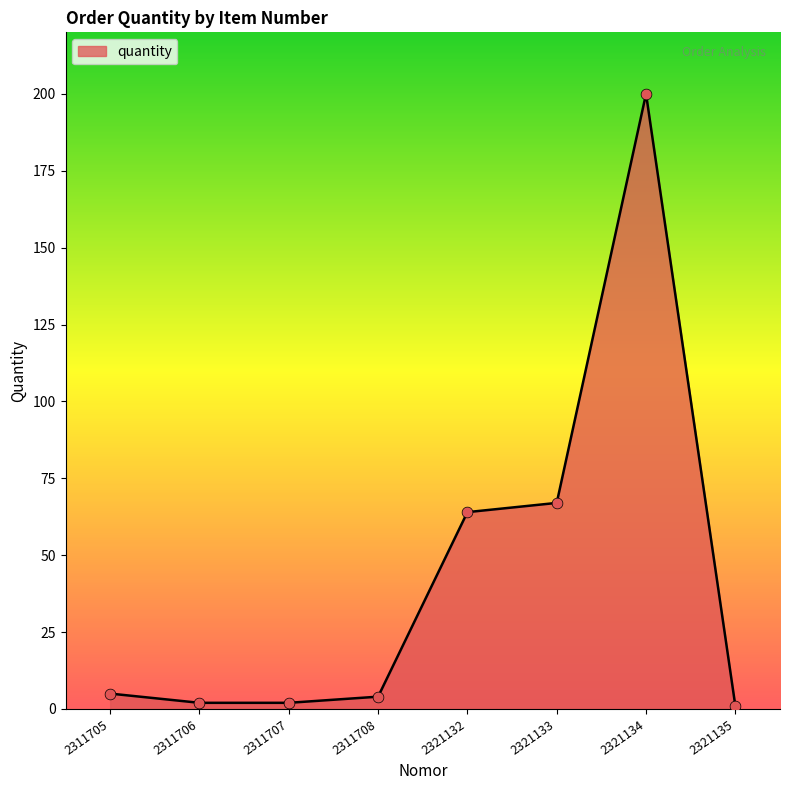

What is the ratio of the value at 2311705 to the value at 2311707?

2.5